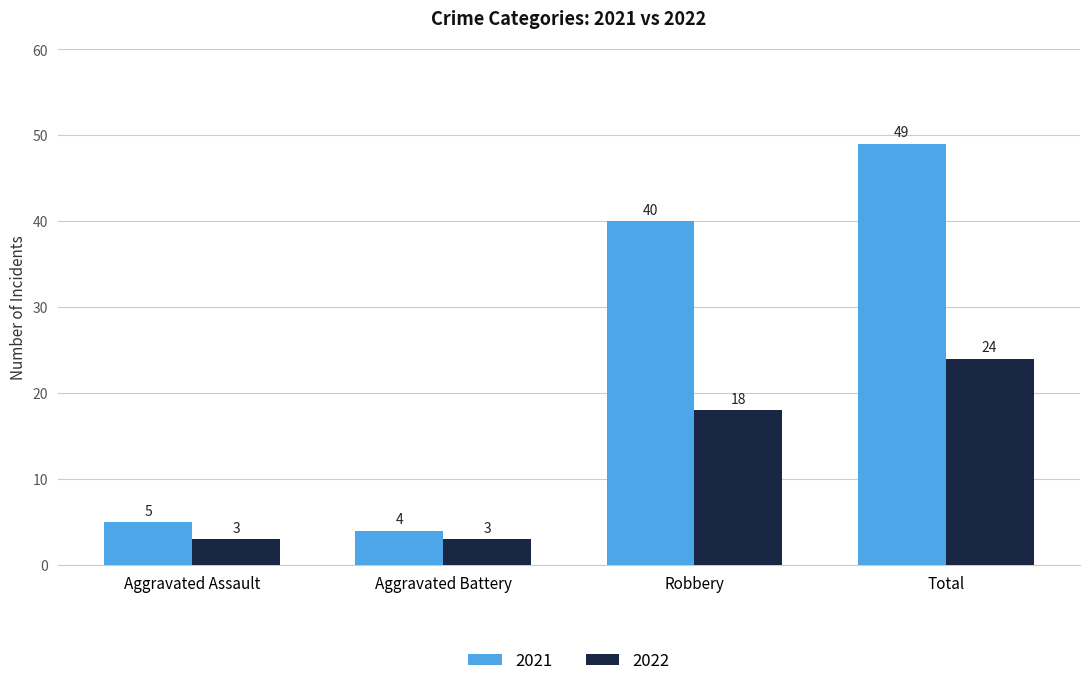

Reading left to right, extract all data points from this chart.

2021: 5	4	40	49
2022: 3	3	18	24